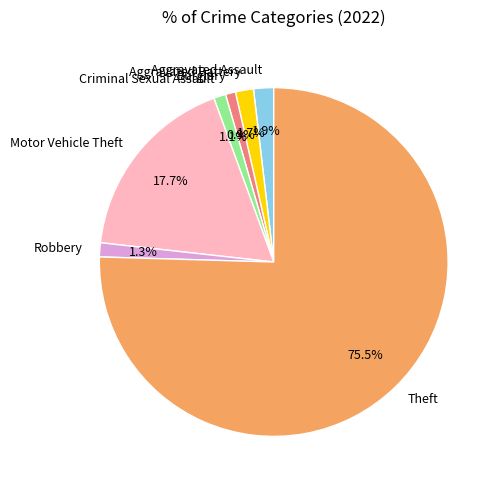

Between Motor Vehicle Theft and Aggravated Assault, which is larger?

Motor Vehicle Theft